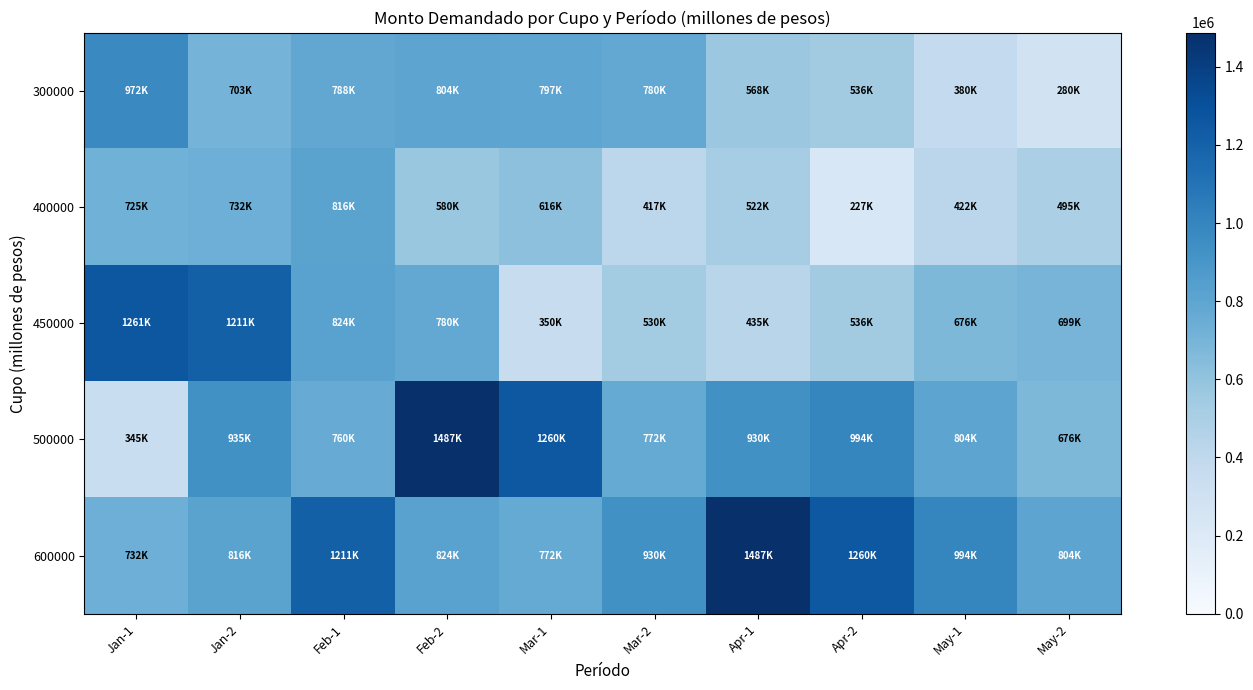

How many series are shown in this chart?

5